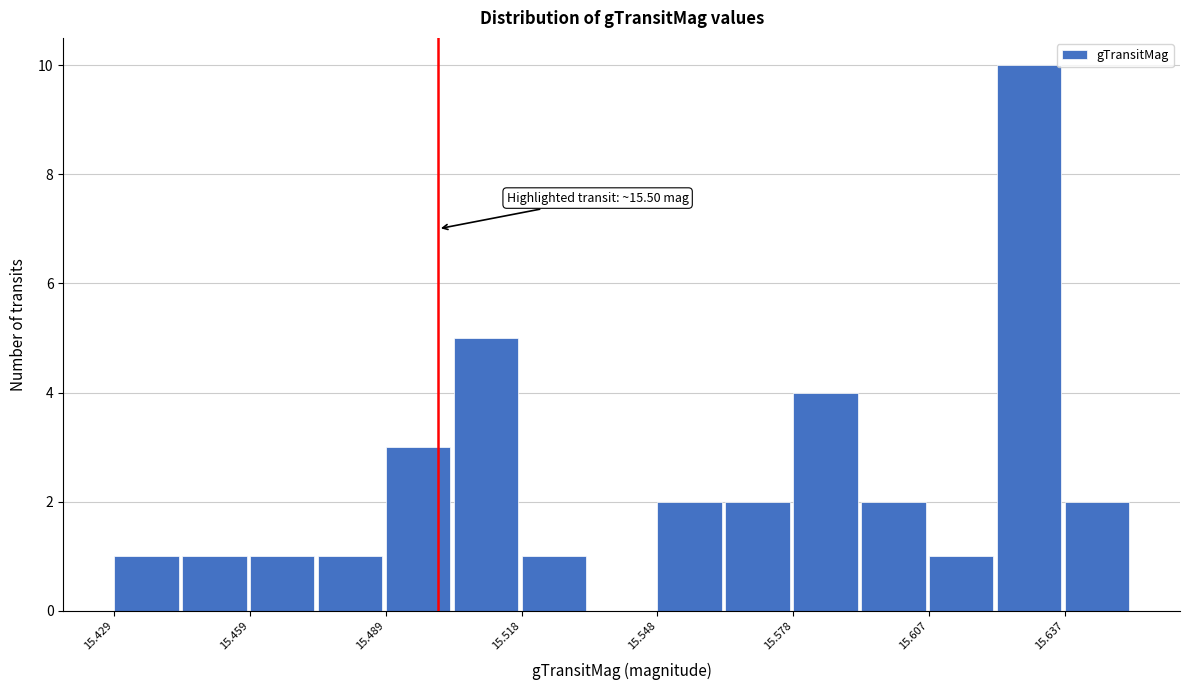

Around what value on the x-axis is the tallest bar? Give the approximate position of its centre, as read against the axis.

15.630